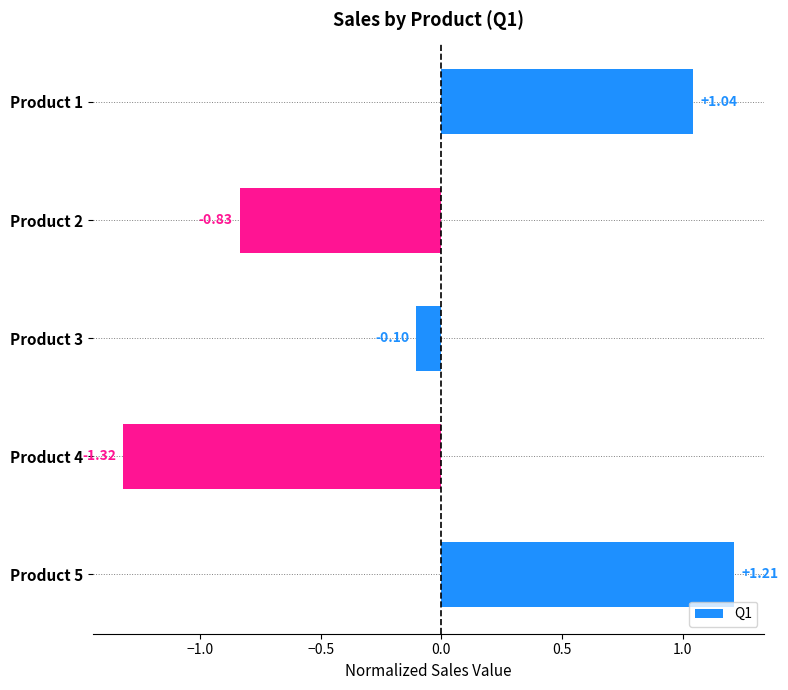

List the labels in order of value, smallest first.

Product 4, Product 2, Product 3, Product 1, Product 5